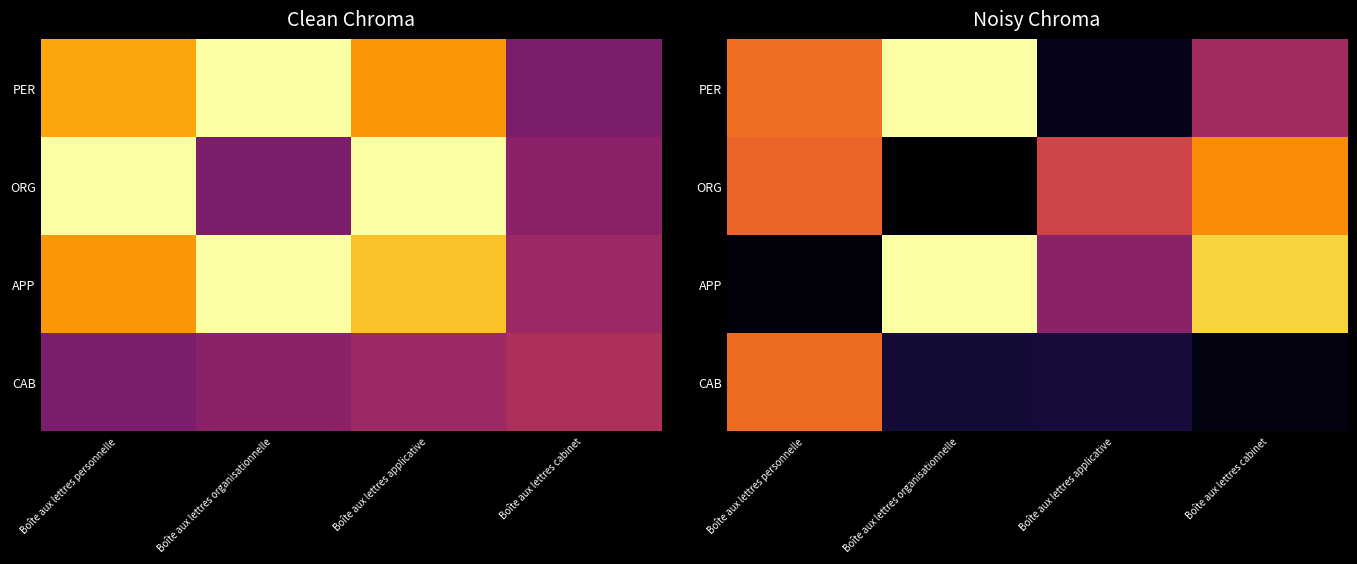

How many data points does each series have?

4